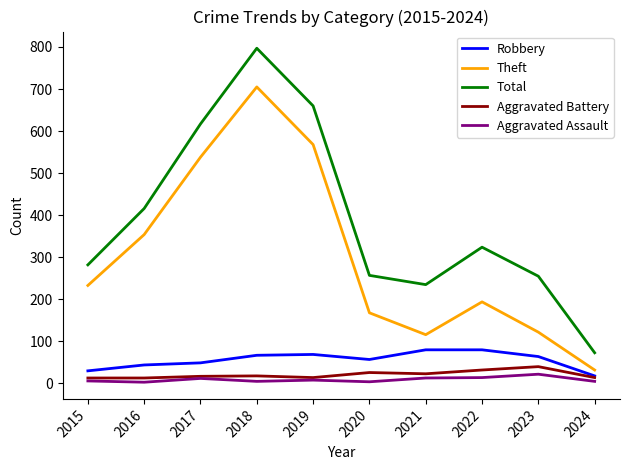

What is the sum of the Total values at 2021 and 2017?

852